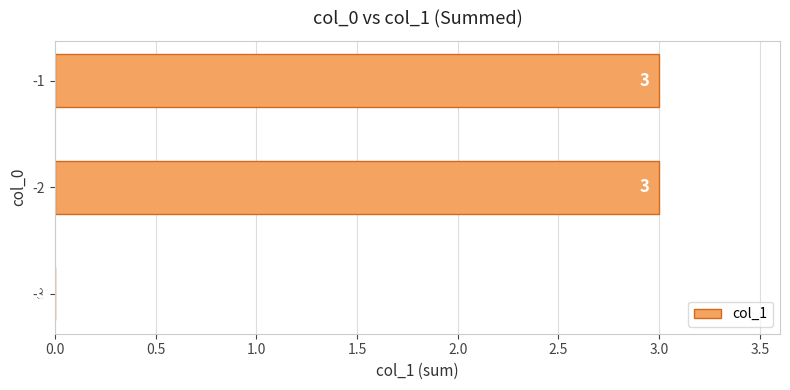

What is the sum of all values?

6